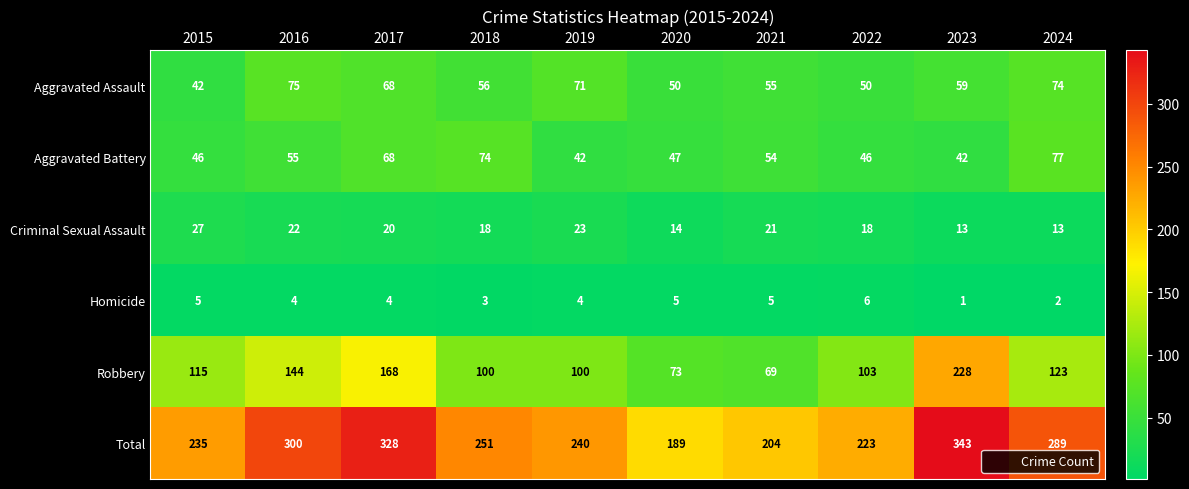

What is the highest value of the Aggravated Assault series?

75